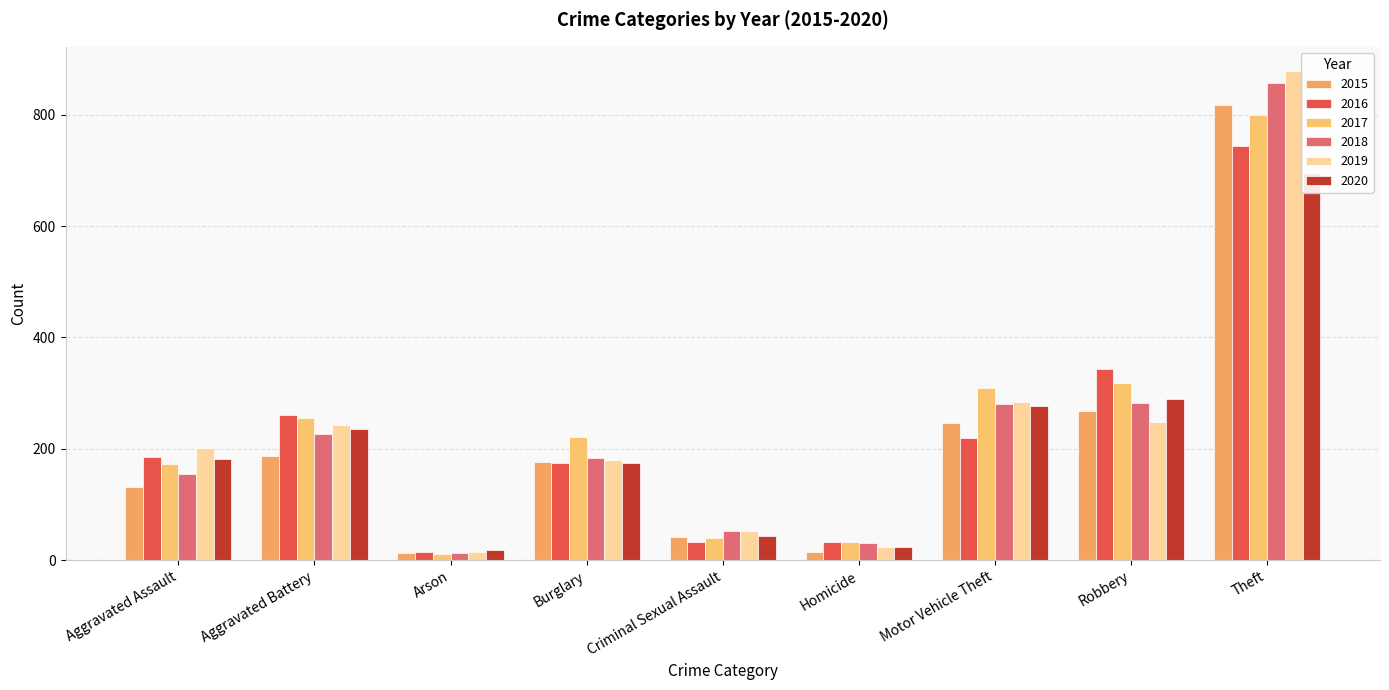

What is the approximate value of 2019 at Arson?

14